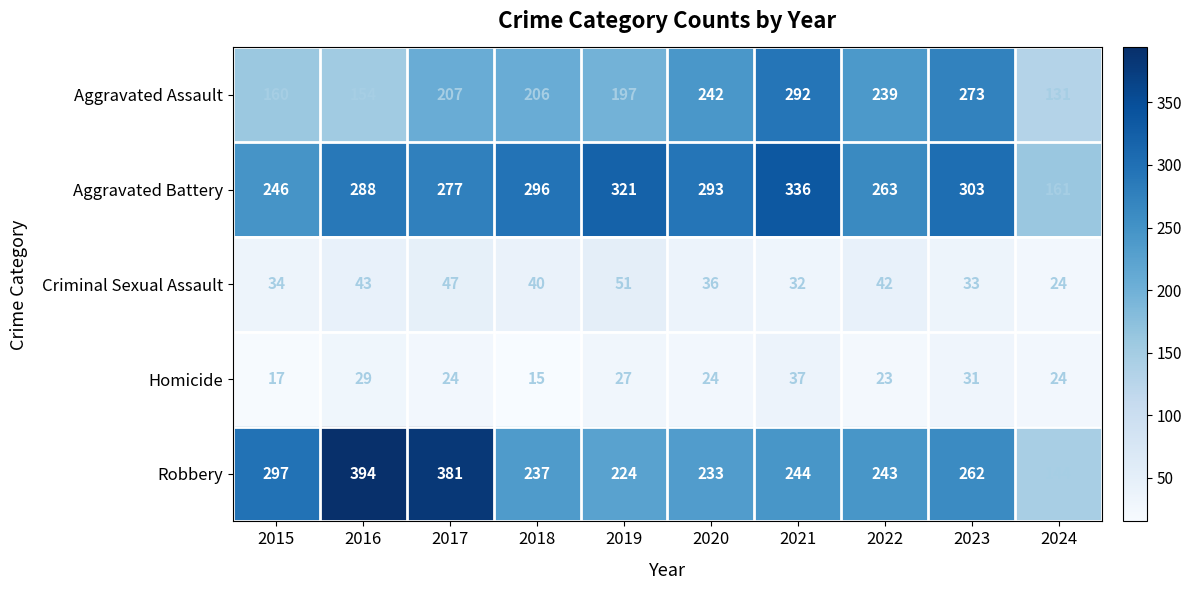

Where is Aggravated Battery nearest to the value 248?

2015